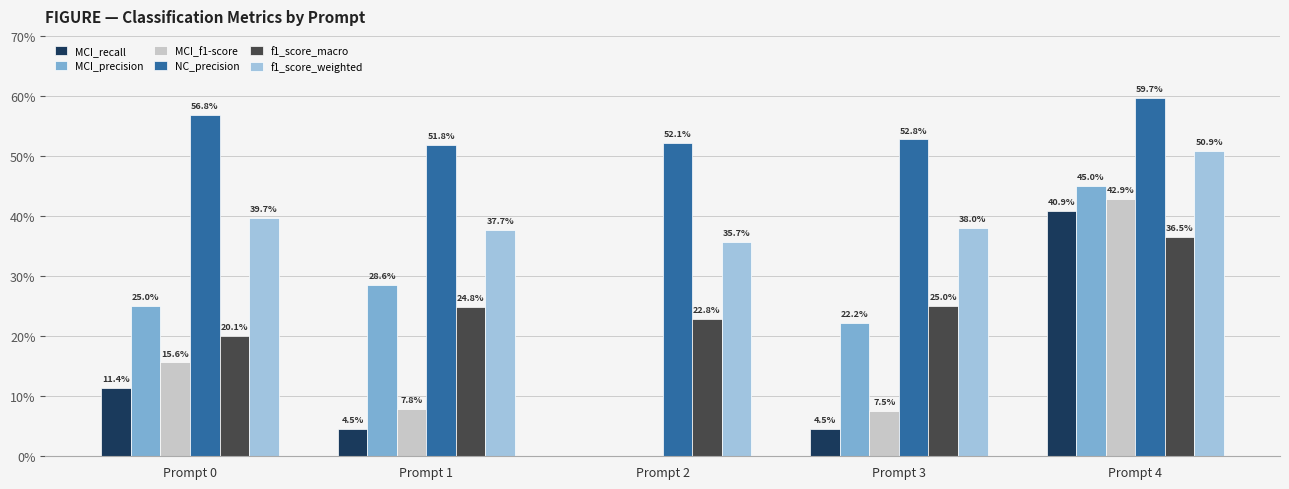

True or false: f1_score_macro has a value of 0.4 at Prompt 4.

True